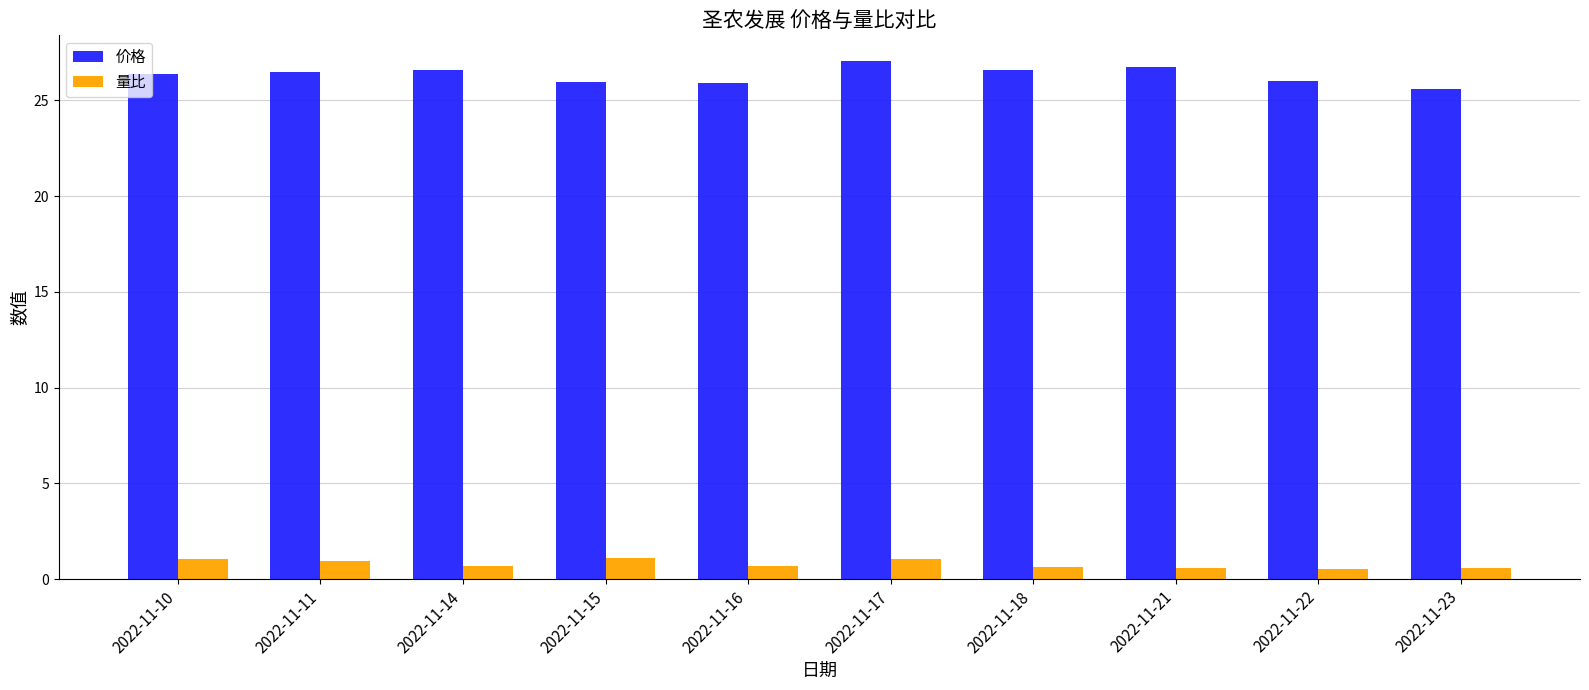

True or false: 量比 has a value of 1.1 at 2022-11-15.

True